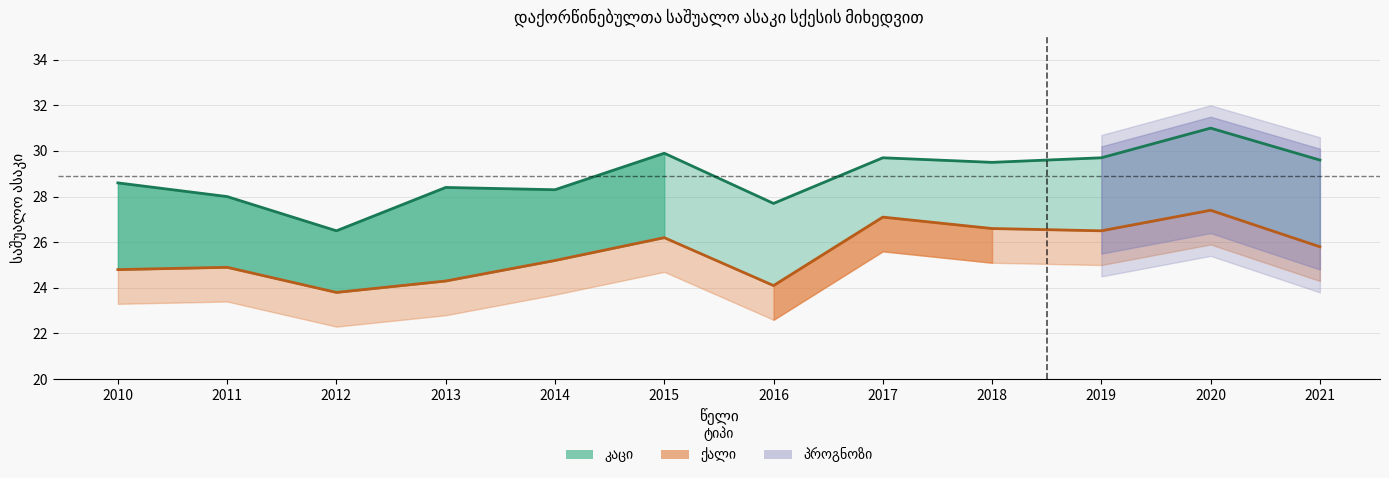

At which label does კაცი first exceed 29?

2015